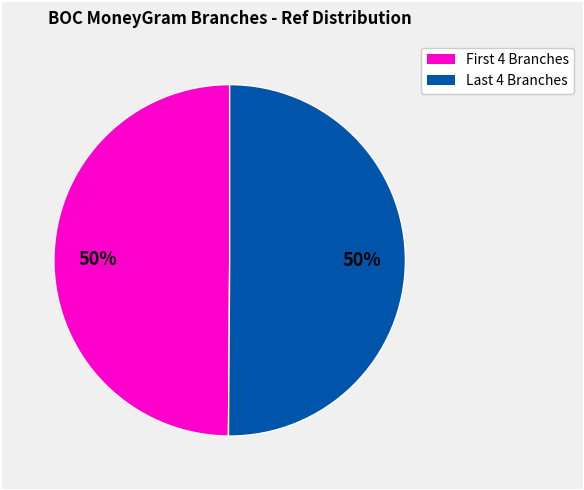

To the nearest percent, what is the average slice percentage?

50%